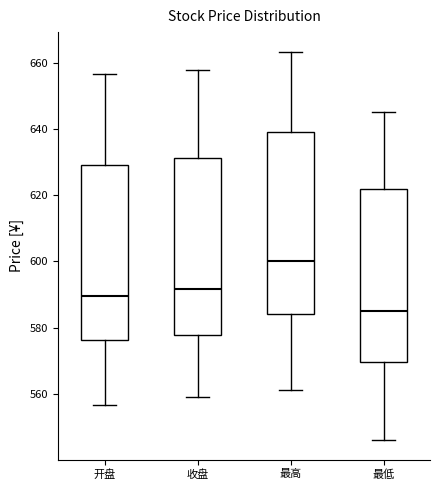

Which box's median line is the lowest?

最低